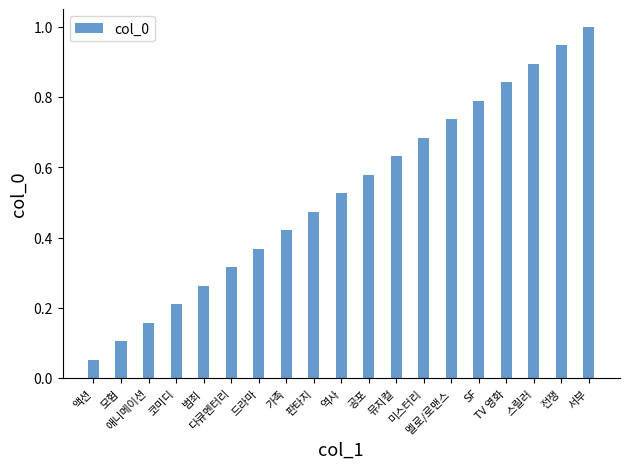

What is the maximum value shown in the chart?

1.0